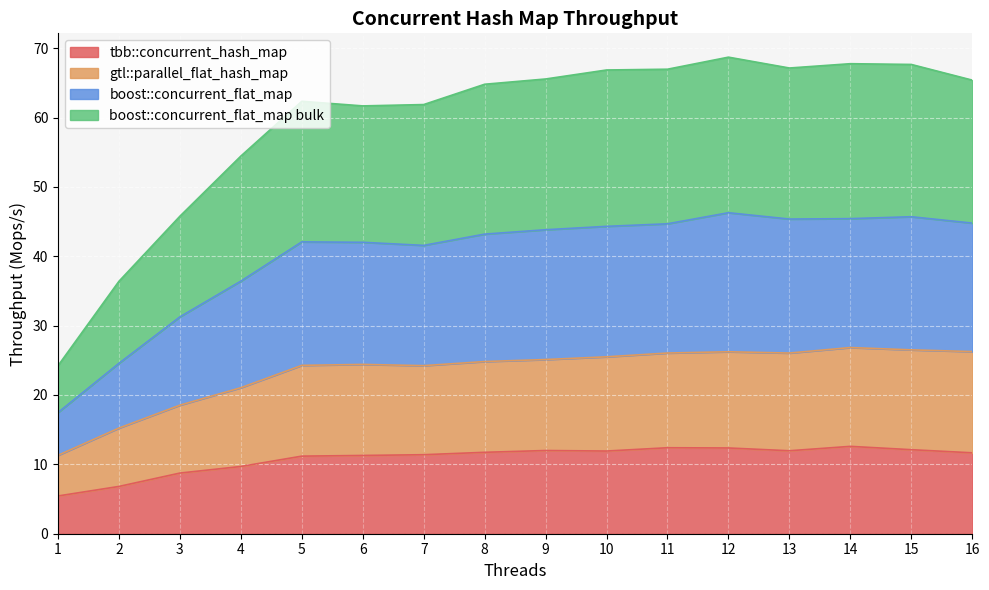

True or false: boost::concurrent_flat_map and gtl::parallel_flat_hash_map intersect in this chart.

False